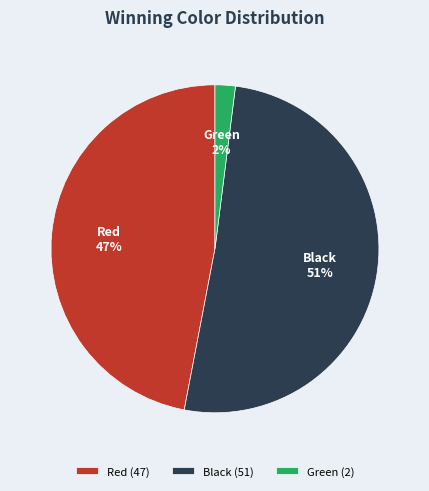

What is the ratio of the value at Black to the value at Red?

1.1